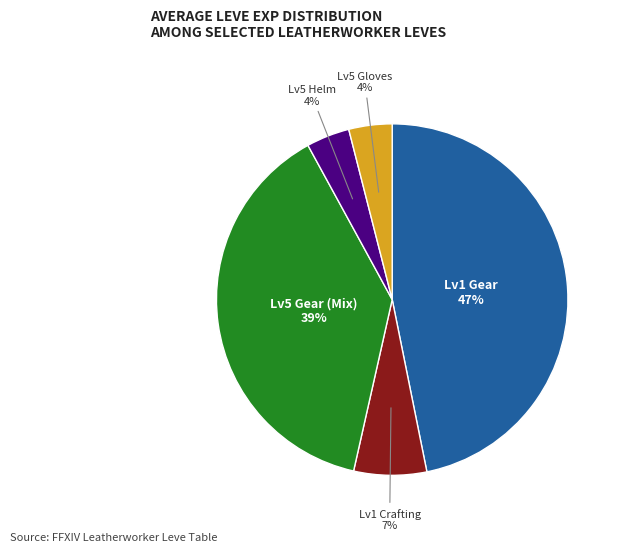

Is there a majority slice in this chart?

No